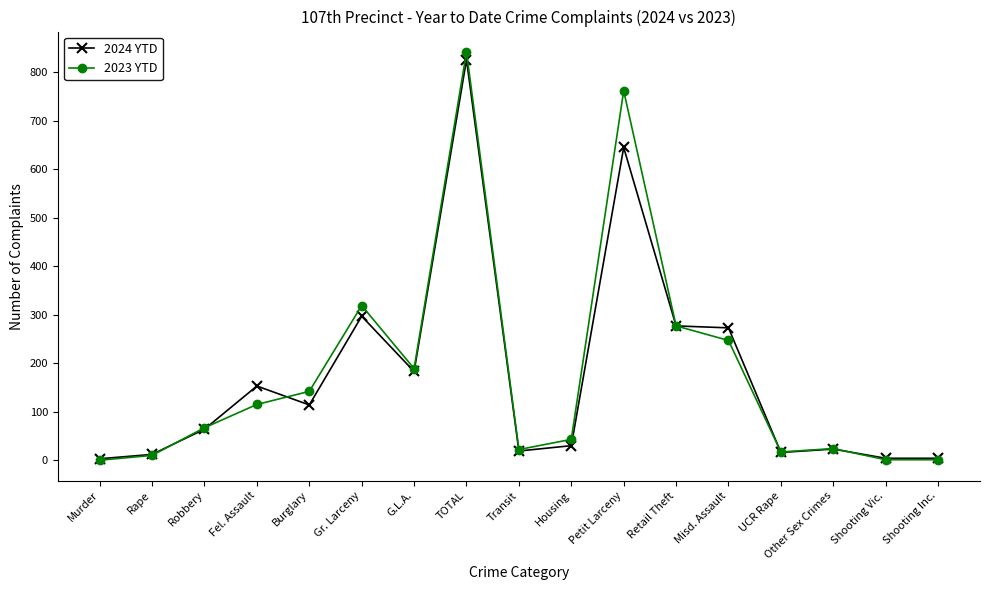

What is the value of the 2023 YTD point at the 8th from the left?

842